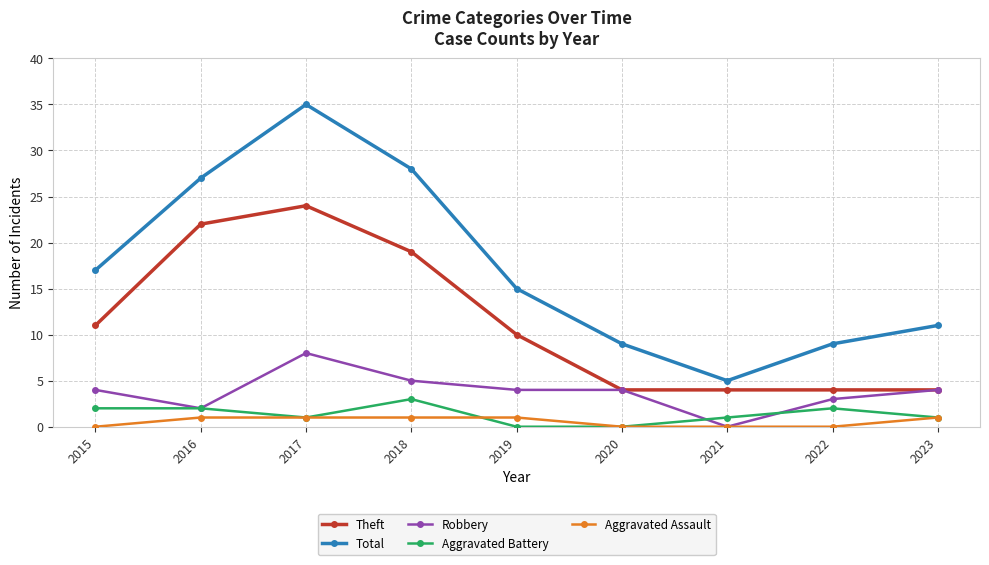

Which category has the highest value across all series?

2017